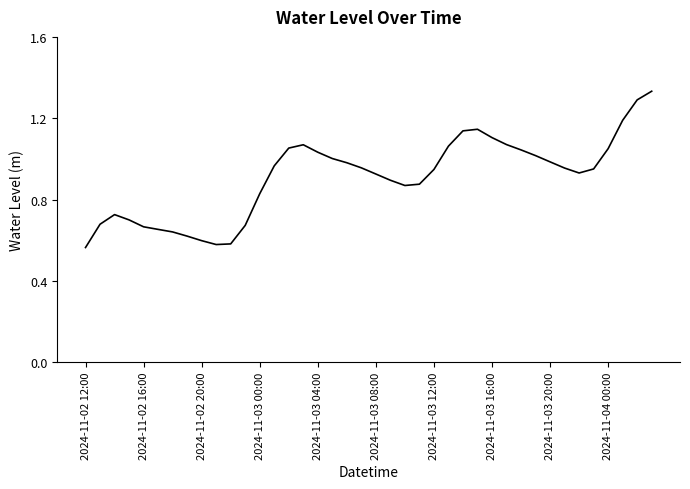

Which has a higher value, 2024-11-03 04:00 or 2024-11-03 00:00?

2024-11-03 04:00